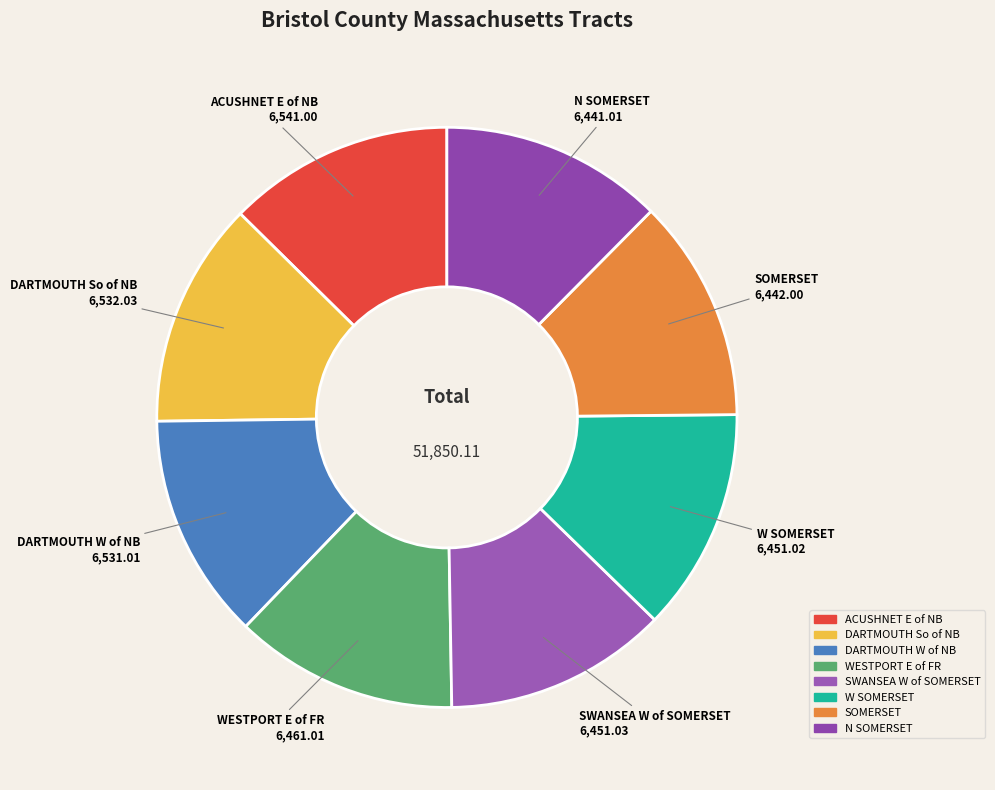

Is there a majority slice in this chart?

No